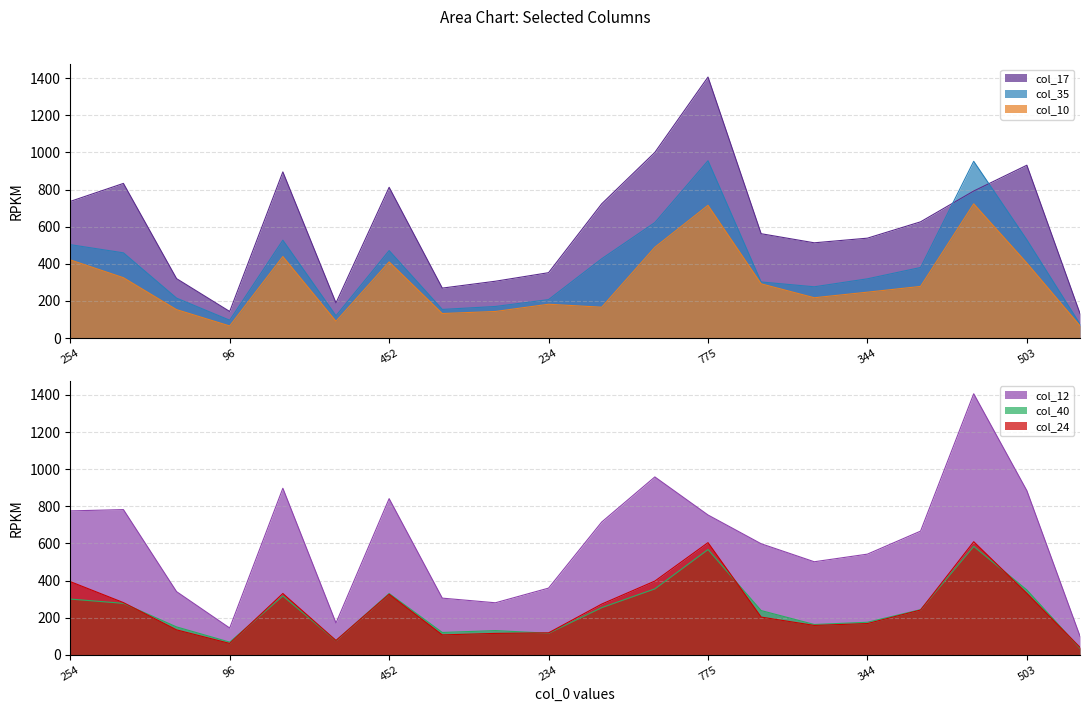

How many data points in col_12 are above 666?

9